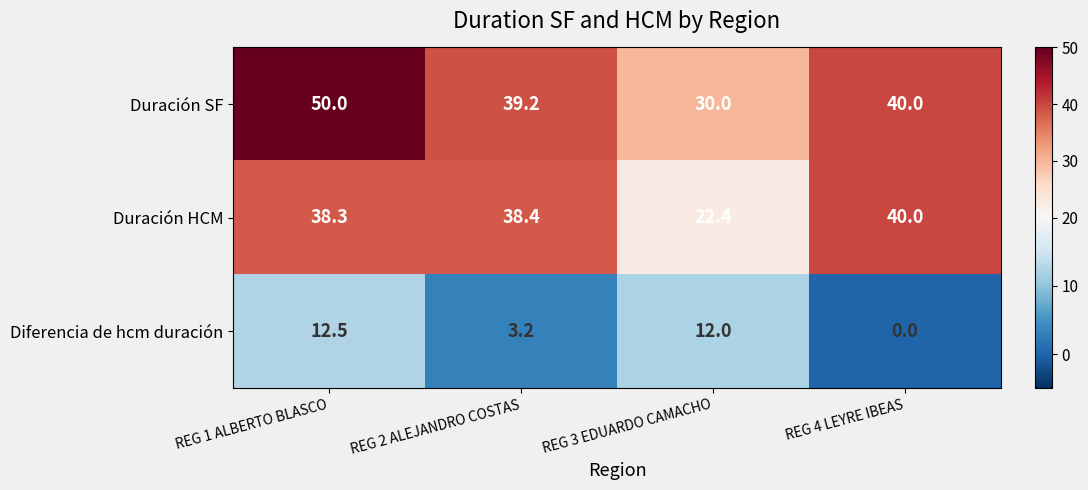

Reading left to right, transcribe all the data shown in this chart.

Duración SF: REG 1 ALBERTO BLASCO=50.0	REG 2 ALEJANDRO COSTAS=39.2	REG 3 EDUARDO CAMACHO=30.0	REG 4 LEYRE IBEAS=40.0
Duración HCM: REG 1 ALBERTO BLASCO=38.3	REG 2 ALEJANDRO COSTAS=38.4	REG 3 EDUARDO CAMACHO=22.4	REG 4 LEYRE IBEAS=40.0
Diferencia de hcm duración: REG 1 ALBERTO BLASCO=12.5	REG 2 ALEJANDRO COSTAS=3.2	REG 3 EDUARDO CAMACHO=12.0	REG 4 LEYRE IBEAS=0.0